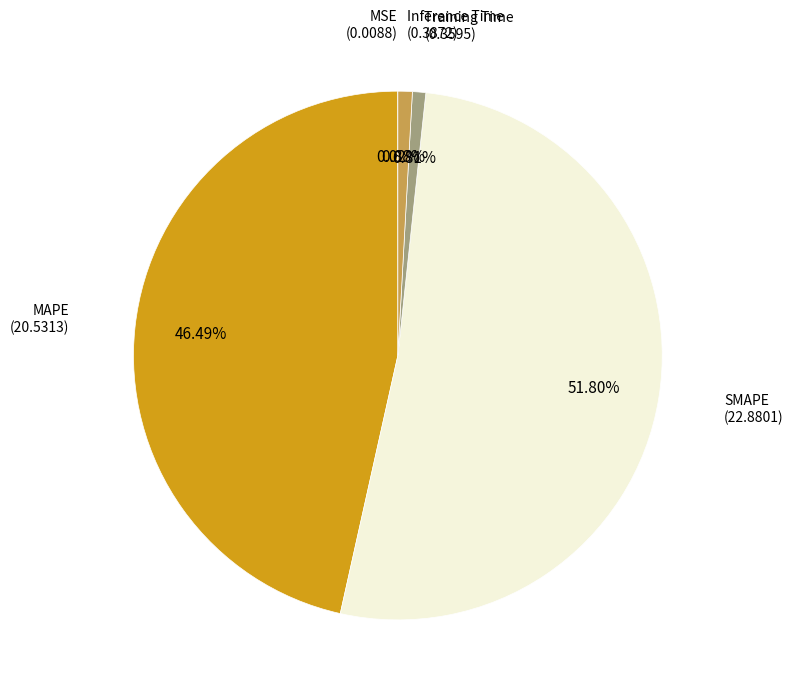

Does any single category account for the majority?

Yes